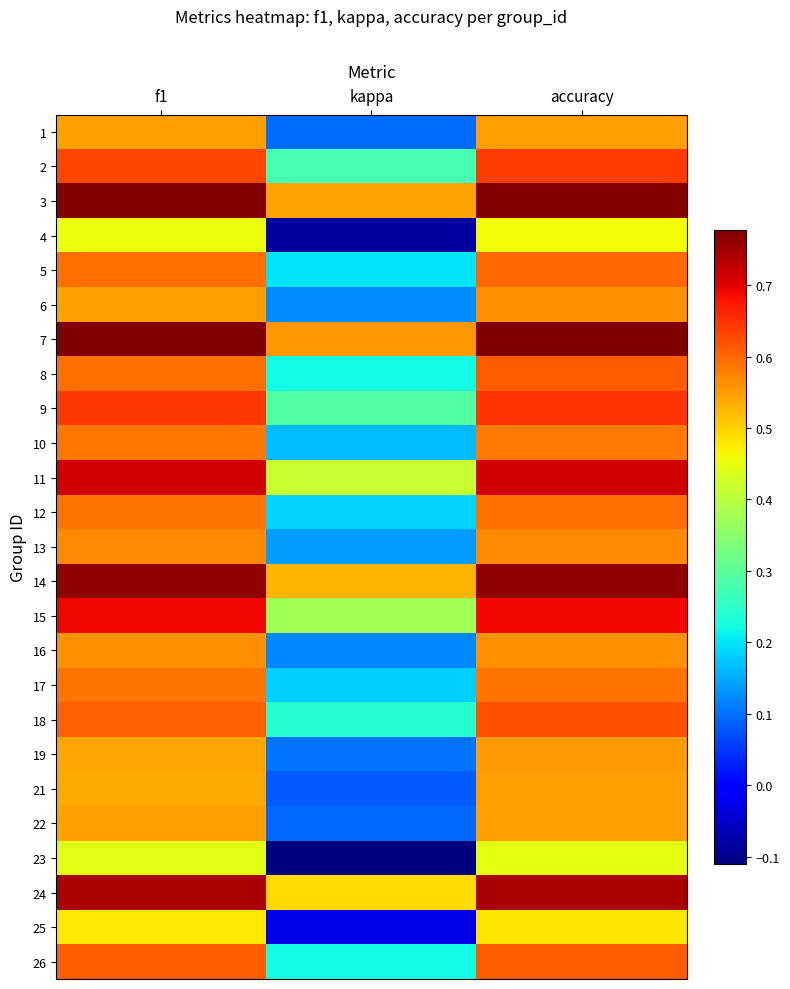

Reading left to right, extract all data points from this chart.

1: f1=0.5	kappa=0.1	accuracy=0.5
2: f1=0.6	kappa=0.3	accuracy=0.6
3: f1=0.8	kappa=0.5	accuracy=0.8
4: f1=0.5	kappa=-0.1	accuracy=0.5
5: f1=0.6	kappa=0.2	accuracy=0.6
6: f1=0.5	kappa=0.1	accuracy=0.6
7: f1=0.8	kappa=0.6	accuracy=0.8
8: f1=0.6	kappa=0.2	accuracy=0.6
9: f1=0.6	kappa=0.3	accuracy=0.6
10: f1=0.6	kappa=0.2	accuracy=0.6
11: f1=0.7	kappa=0.4	accuracy=0.7
12: f1=0.6	kappa=0.2	accuracy=0.6
13: f1=0.6	kappa=0.1	accuracy=0.6
14: f1=0.8	kappa=0.5	accuracy=0.8
15: f1=0.7	kappa=0.4	accuracy=0.7
16: f1=0.6	kappa=0.1	accuracy=0.6
17: f1=0.6	kappa=0.2	accuracy=0.6
18: f1=0.6	kappa=0.2	accuracy=0.6
19: f1=0.5	kappa=0.1	accuracy=0.5
21: f1=0.5	kappa=0.1	accuracy=0.5
22: f1=0.5	kappa=0.1	accuracy=0.5
23: f1=0.4	kappa=-0.1	accuracy=0.4
24: f1=0.7	kappa=0.5	accuracy=0.7
25: f1=0.5	kappa=-0.0	accuracy=0.5
26: f1=0.6	kappa=0.2	accuracy=0.6